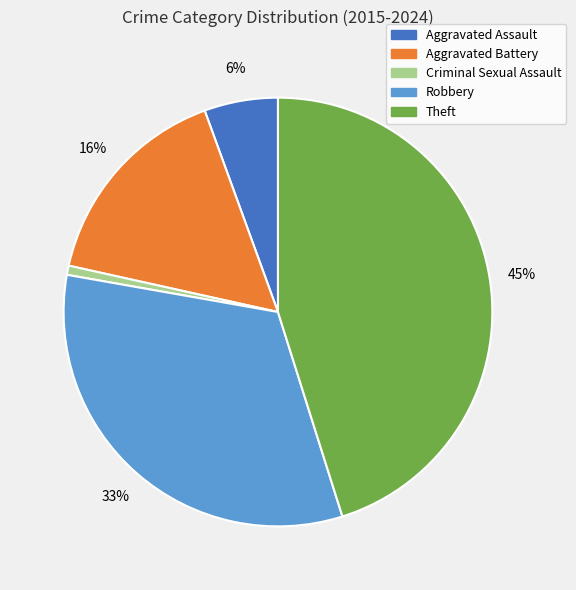

Is it true that Aggravated Battery is 31% of the pie?

False